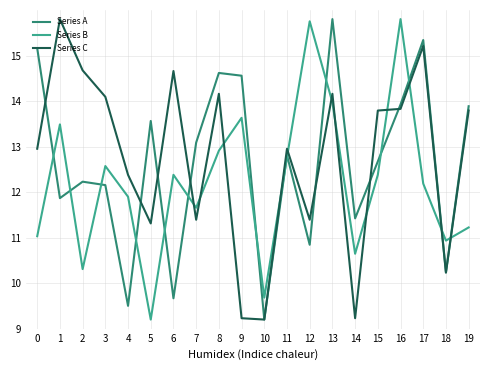

Which series ends up on top after the final intersection of Series A and Series B?

Series A